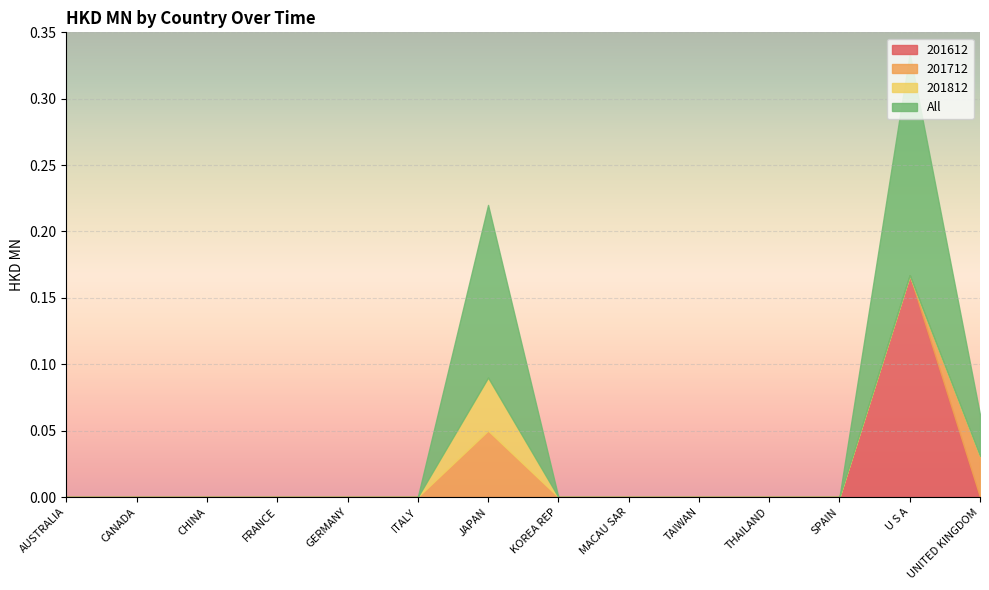

True or false: 201712 and All intersect in this chart.

False